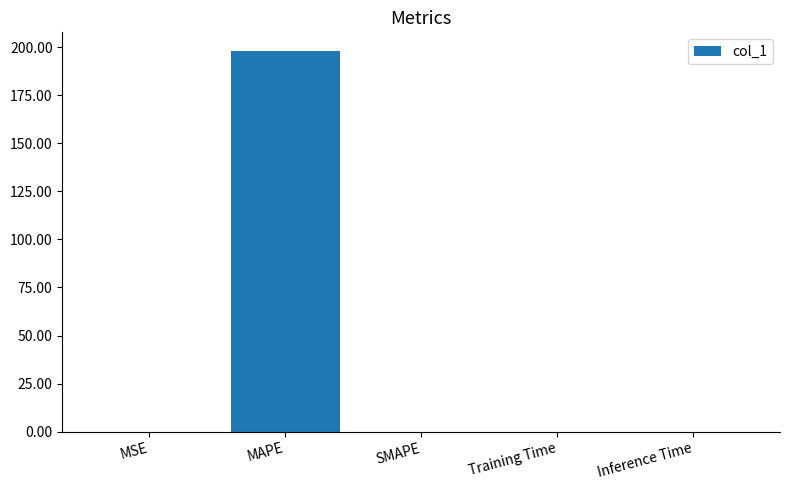

The value at MAPE is 197.8. True or false?

True